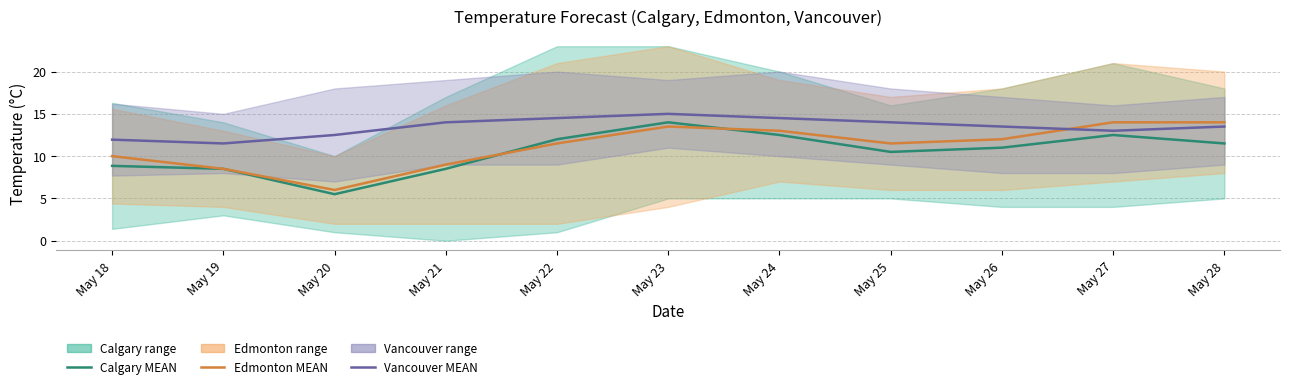

Reading left to right, what are all the values shown in this chart?

Calgary MEAN: 8.8	8.5	5.5	8.5	12.0	14.0	12.5	10.5	11.0	12.5	11.5
Edmonton MEAN: 10.0	8.5	6.0	9.0	11.5	13.5	13.0	11.5	12.0	14.0	14.0
Vancouver MEAN: 11.9	11.5	12.5	14.0	14.5	15.0	14.5	14.0	13.5	13.0	13.5